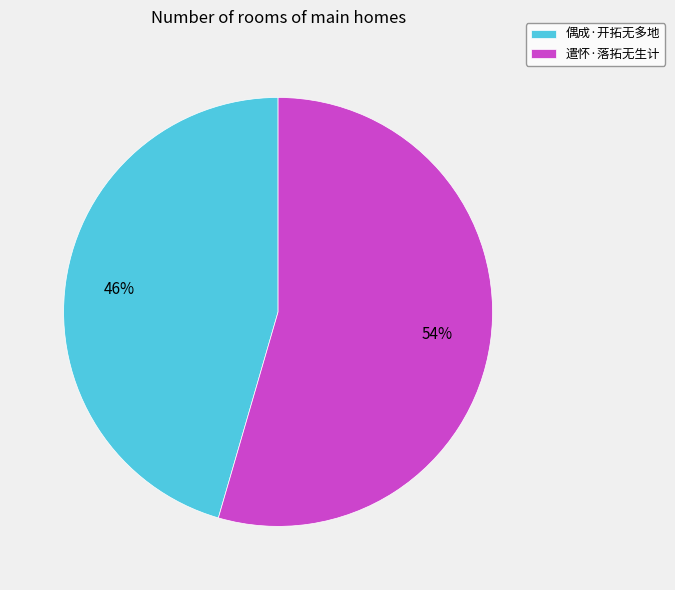

Count the number of slices in the pie.

2